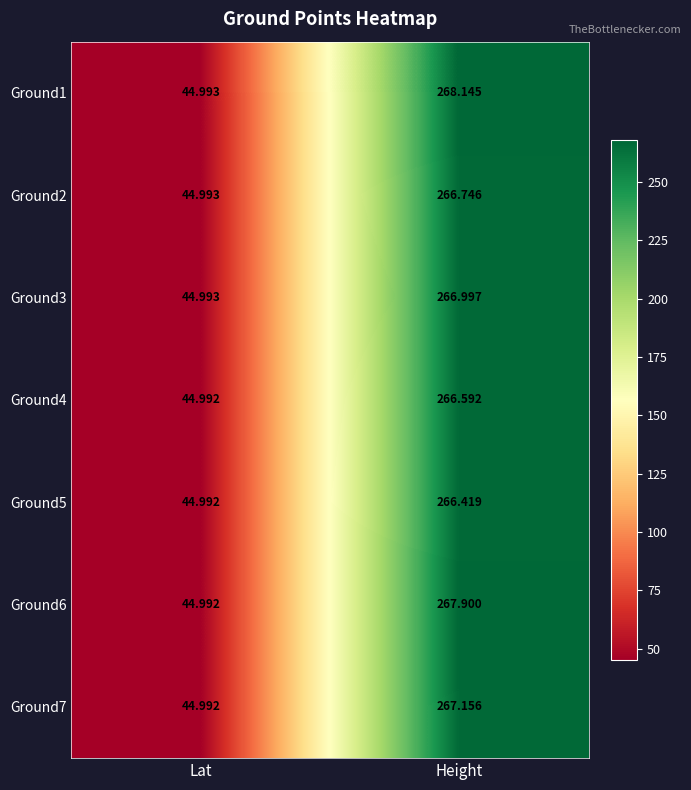

At Height, list the series in order from smallest to largest.

Ground5, Ground4, Ground2, Ground3, Ground7, Ground6, Ground1